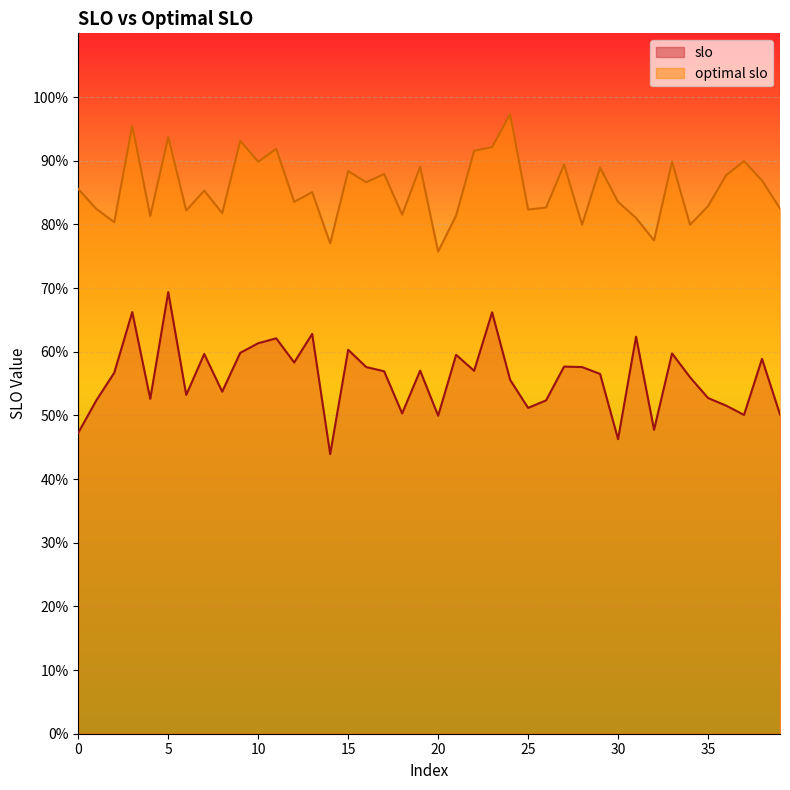

Reading left to right, extract all data points from this chart.

slo: 0=0.5	1=0.5	2=0.6	3=0.7	4=0.5	5=0.7	6=0.5	7=0.6	8=0.5	9=0.6	10=0.6	11=0.6	12=0.6	13=0.6	14=0.4	15=0.6	16=0.6	17=0.6	18=0.5	19=0.6	20=0.5	21=0.6	22=0.6	23=0.7	24=0.6	25=0.5	26=0.5	27=0.6	28=0.6	29=0.6	30=0.5	31=0.6	32=0.5	33=0.6	34=0.6	35=0.5	36=0.5	37=0.5	38=0.6	39=0.5
optimal slo: 0=0.9	1=0.8	2=0.8	3=1.0	4=0.8	5=0.9	6=0.8	7=0.9	8=0.8	9=0.9	10=0.9	11=0.9	12=0.8	13=0.9	14=0.8	15=0.9	16=0.9	17=0.9	18=0.8	19=0.9	20=0.8	21=0.8	22=0.9	23=0.9	24=1.0	25=0.8	26=0.8	27=0.9	28=0.8	29=0.9	30=0.8	31=0.8	32=0.8	33=0.9	34=0.8	35=0.8	36=0.9	37=0.9	38=0.9	39=0.8